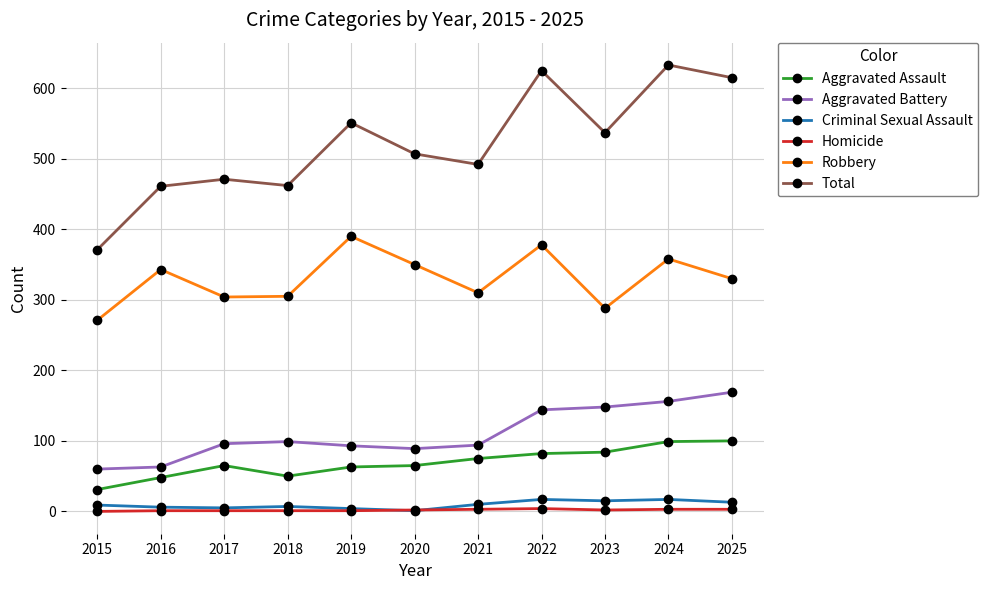

The value of Robbery at 2023 is 288. True or false?

True